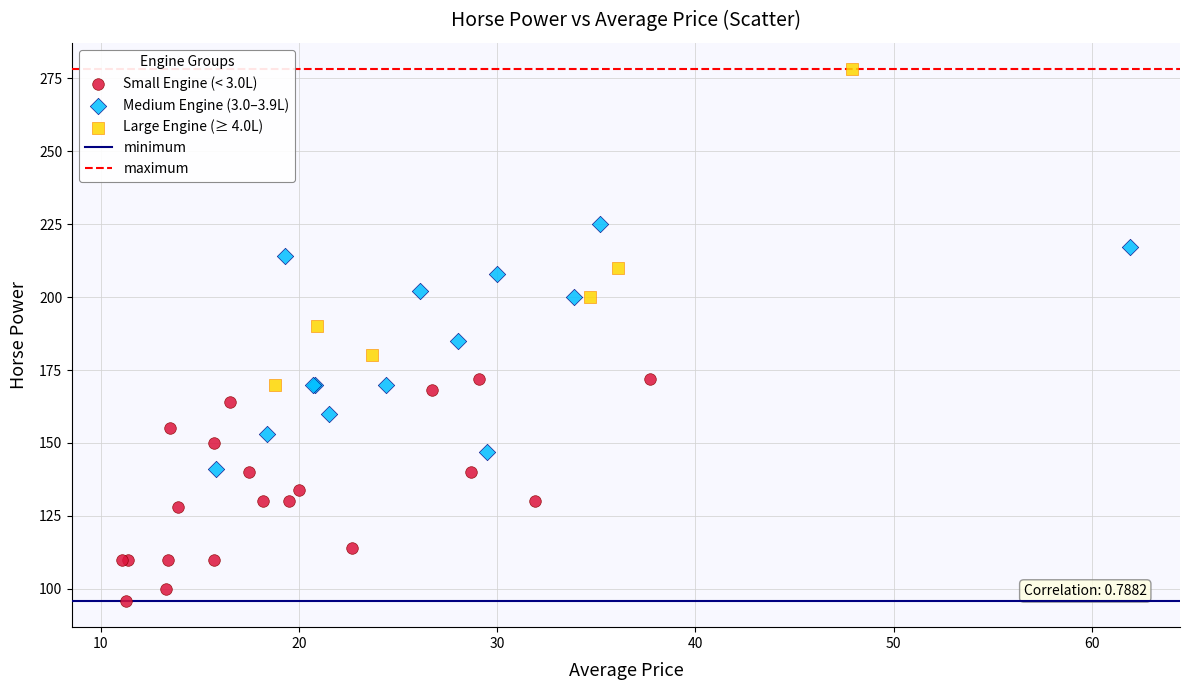

Which series reaches the maximum Y coordinate?

Large Engine (≥ 4.0L)